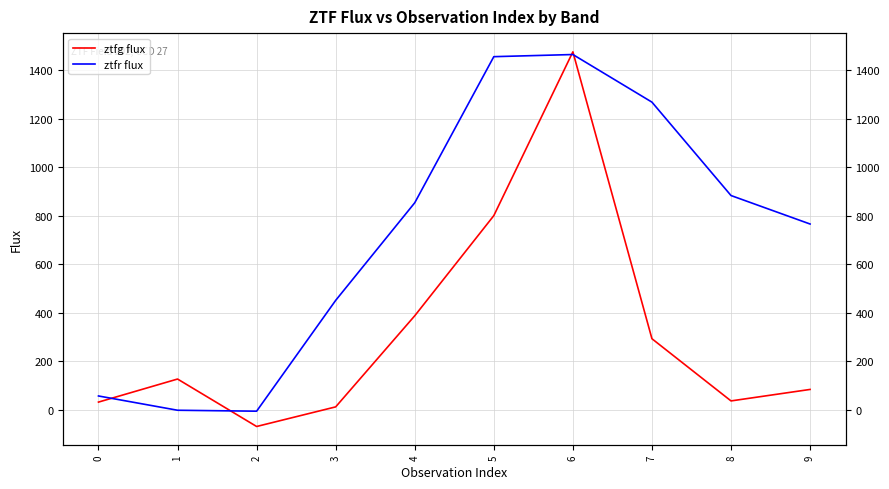

How many intersections are there between ztfr flux and ztfg flux?

4